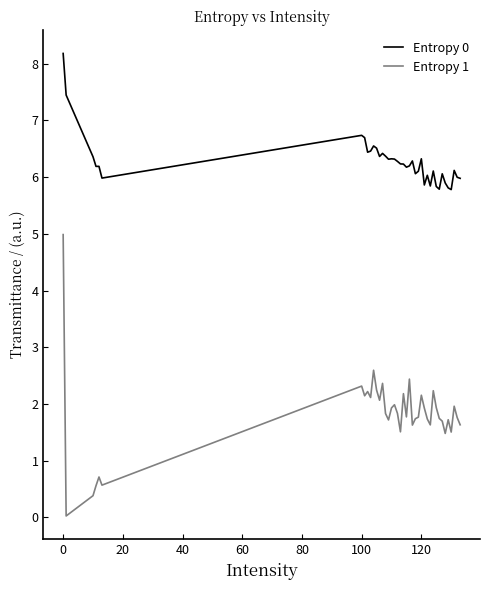

Which series has the largest range (max minus min)?

Entropy 1